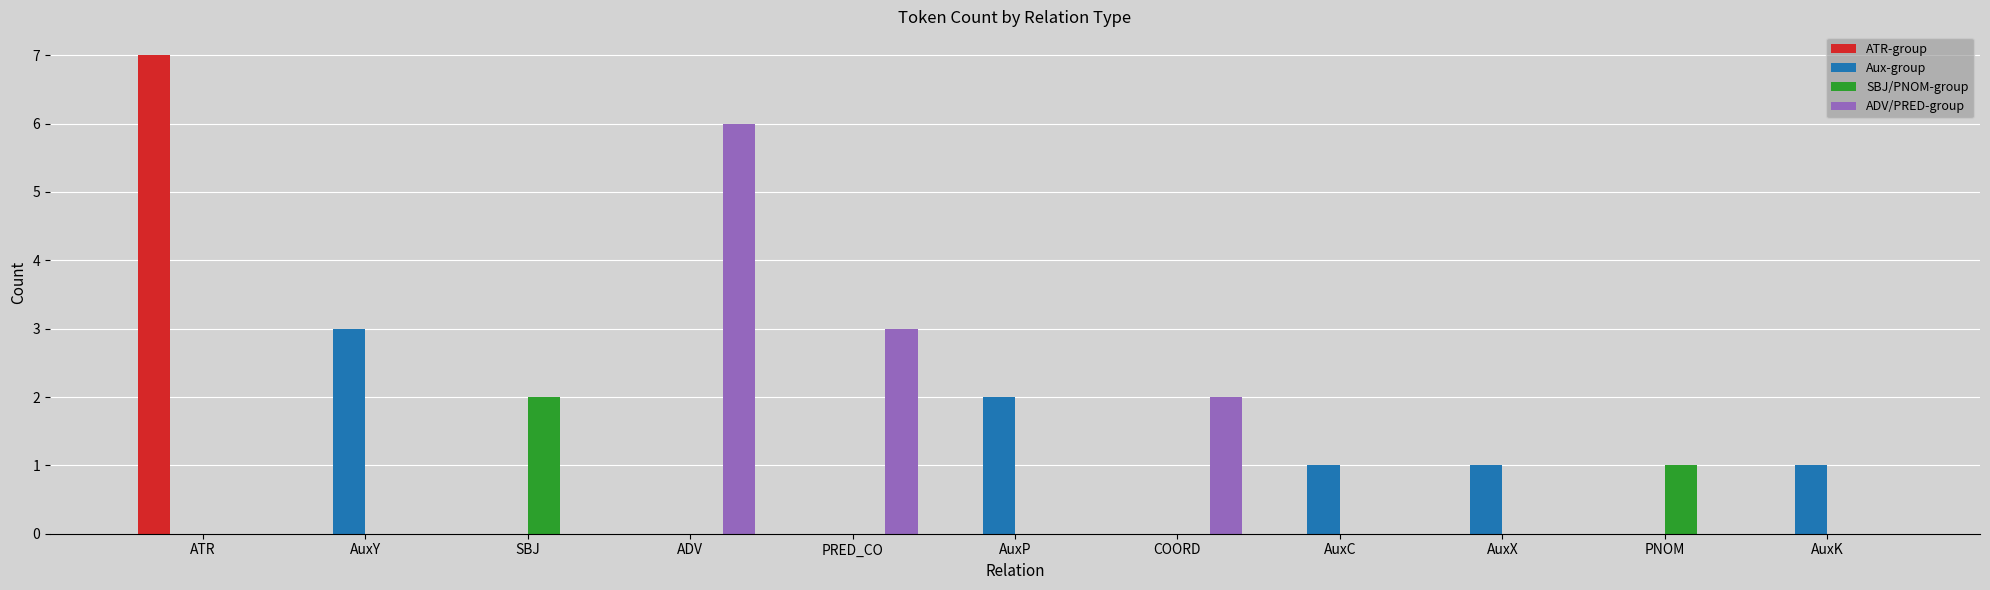

How many series are shown in this chart?

4